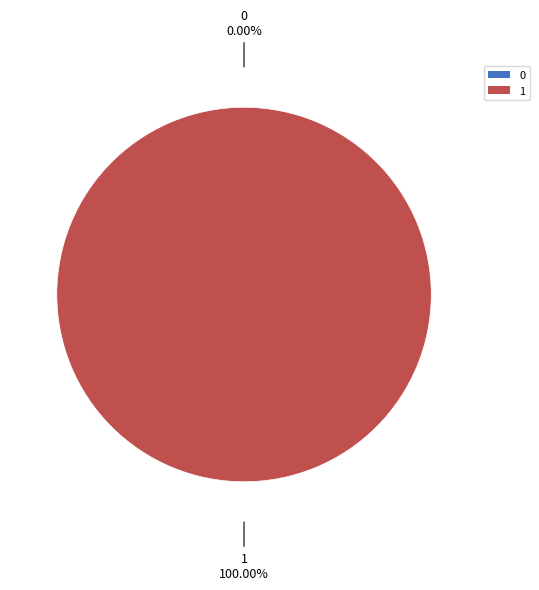

How many segments does this pie chart have?

2